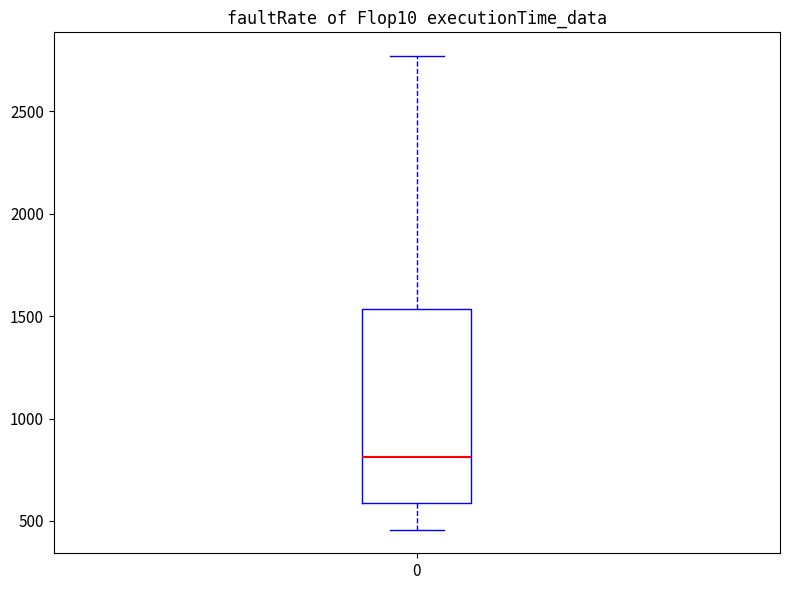

Where does the upper whisker of the box at x = 0 end on the y-axis? The values are not printed on the chart, so give them approximately, as read against the axis.

2750